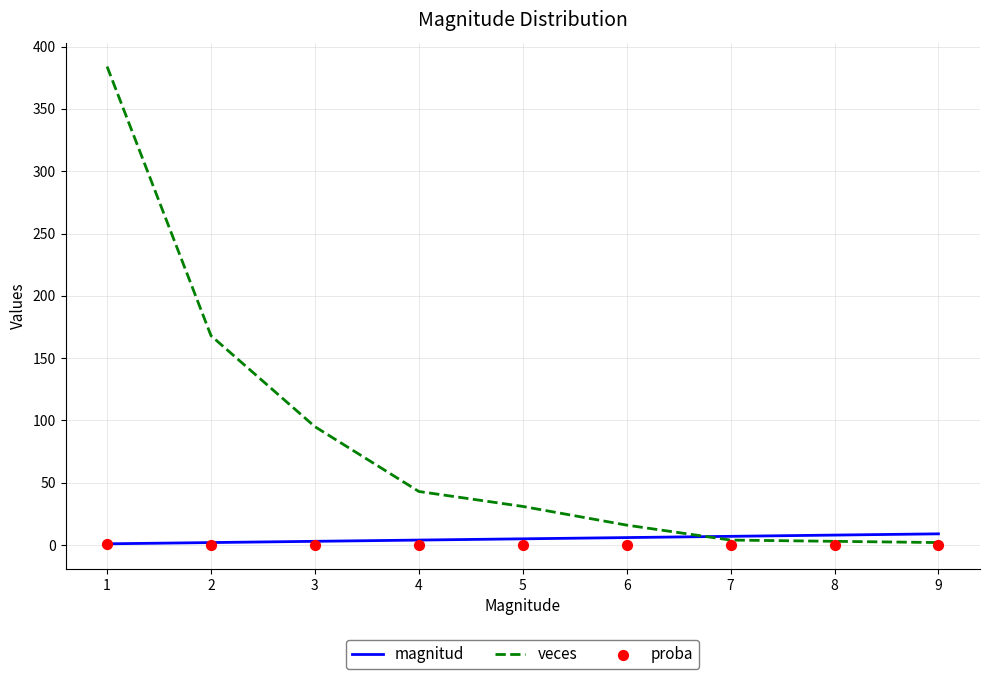

Is the value of proba at 9 greater than the value of magnitud at 6?

No